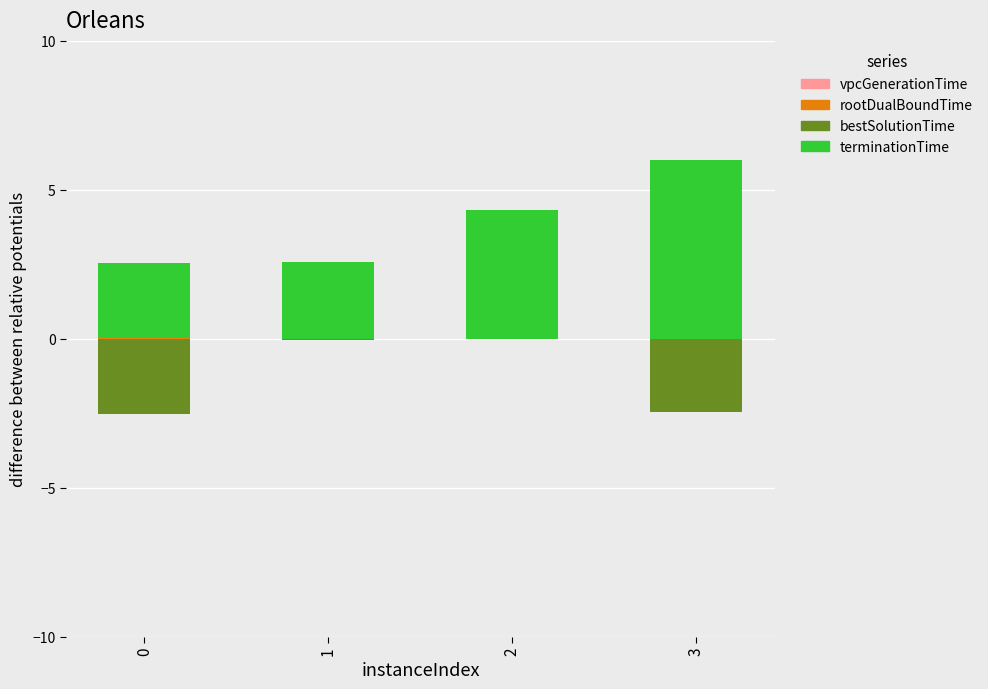

True or false: terminationTime has a value of 1.5 at 1.

False